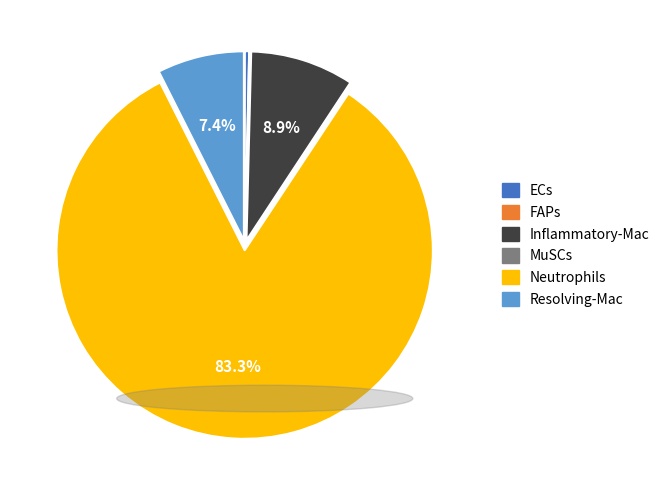

Is ECs the majority of the pie?

No